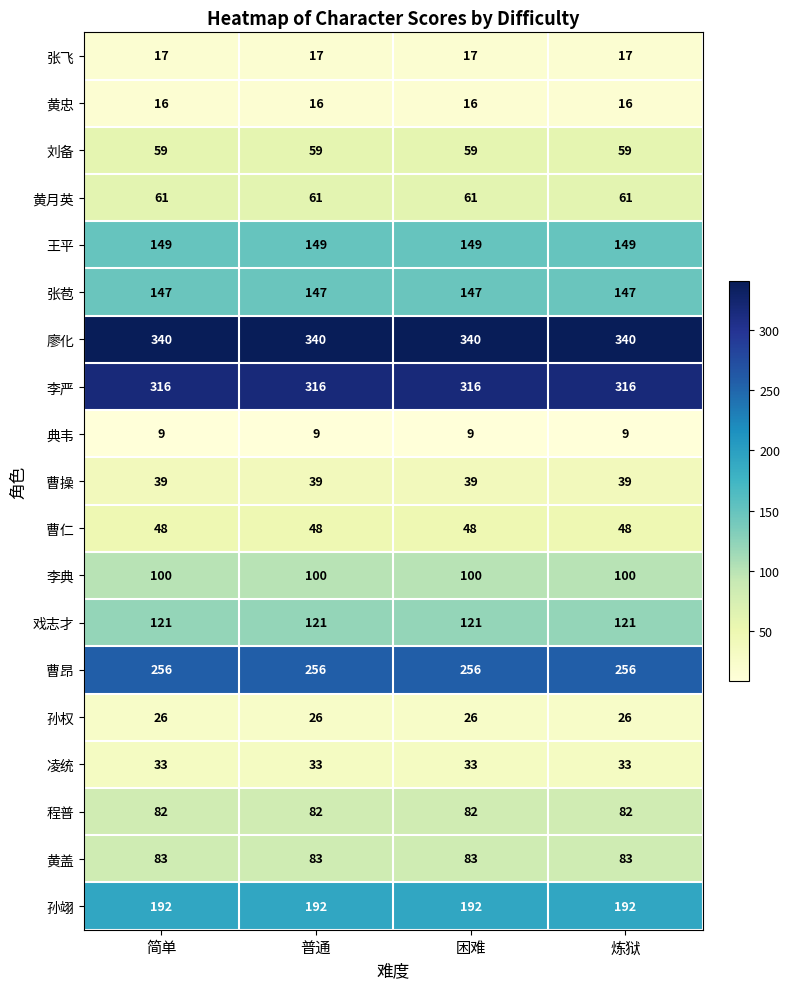

What is the difference between the highest and lowest values at 困难?

331